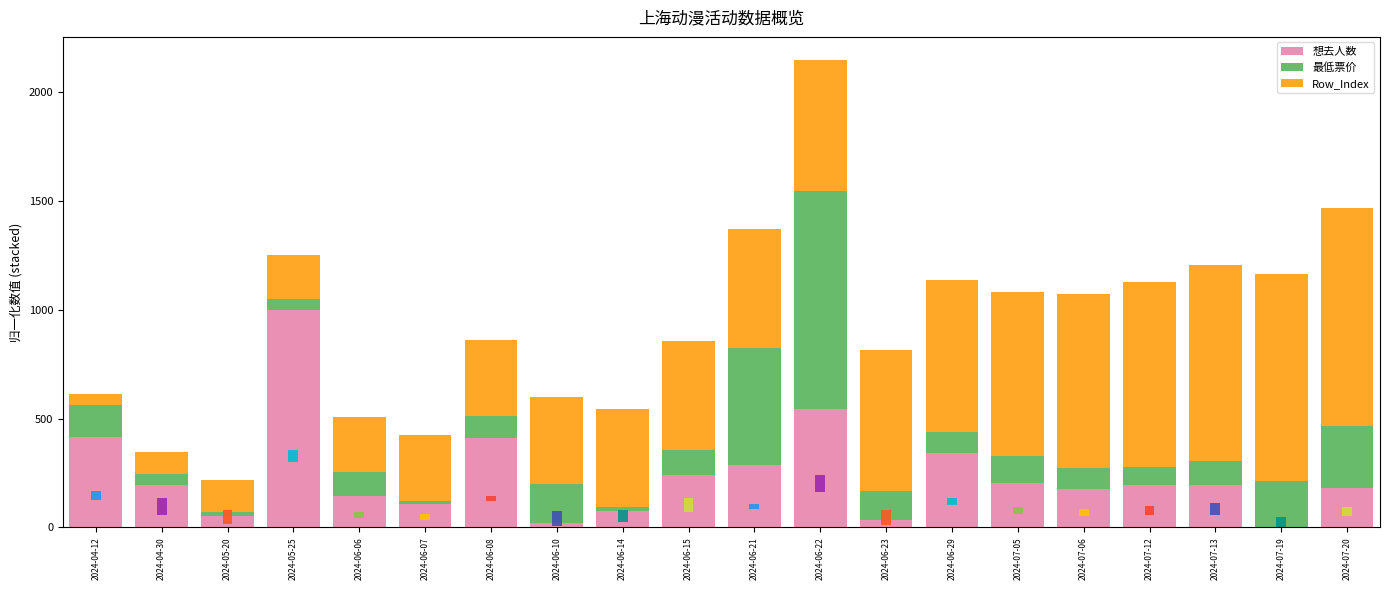

What is the minimum value for 最低票价?

16.7